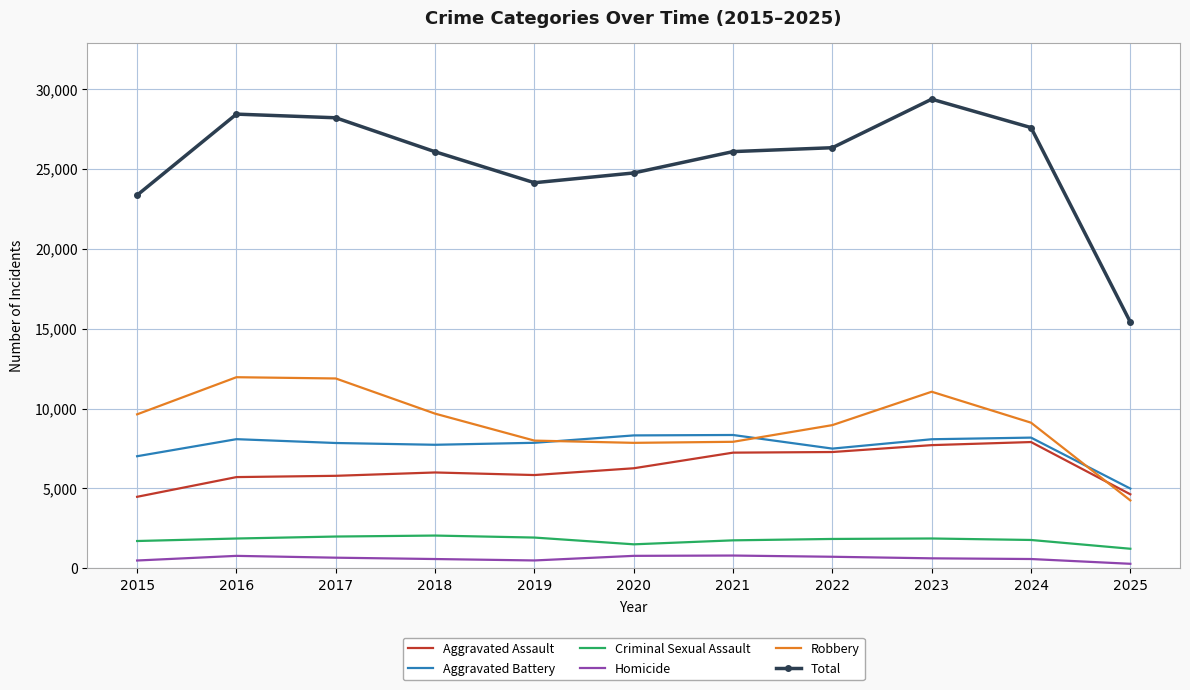

Which label corresponds to the largest value in the chart?

2023